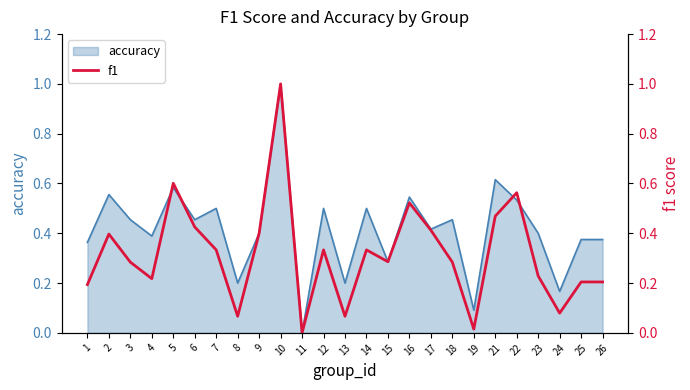

Reading left to right, extract all data points from this chart.

1=0.2	2=0.4	3=0.3	4=0.2	5=0.6	6=0.4	7=0.3	8=0.1	9=0.4	10=1.0	11=0.0	12=0.3	13=0.1	14=0.3	15=0.3	16=0.5	17=0.4	18=0.3	19=0.0	21=0.5	22=0.6	23=0.2	24=0.1	25=0.2	26=0.2